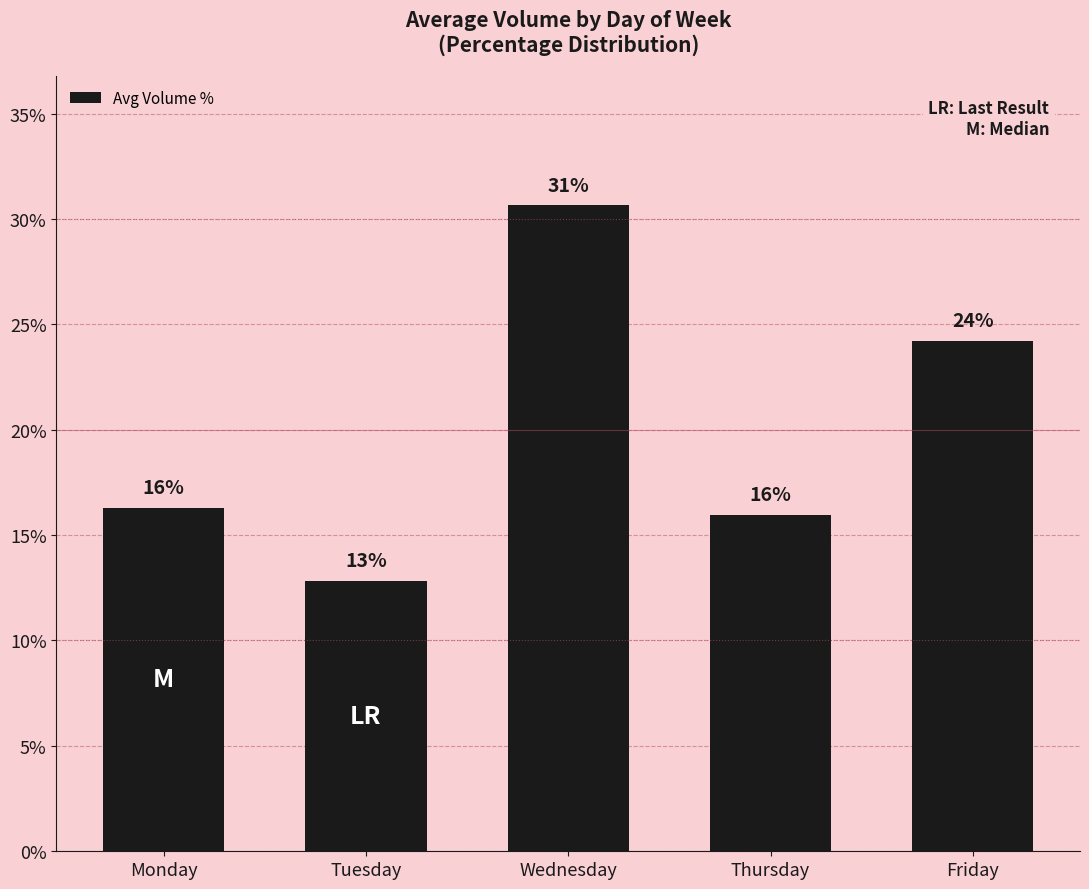

Does the chart contain any negative values?

No